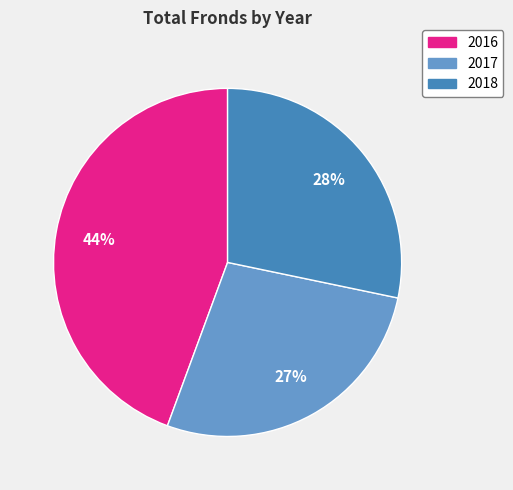

True or false: 2018 accounts for 34% of the total.

False